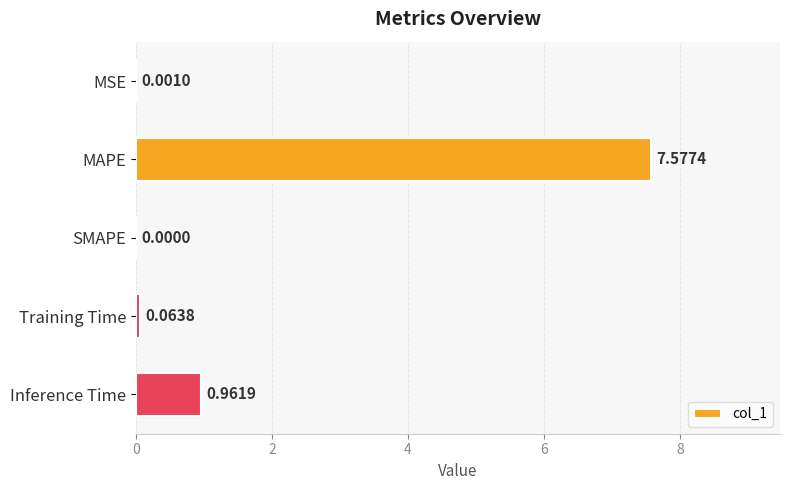

What is the change in value from MSE to Training Time?

+0.1